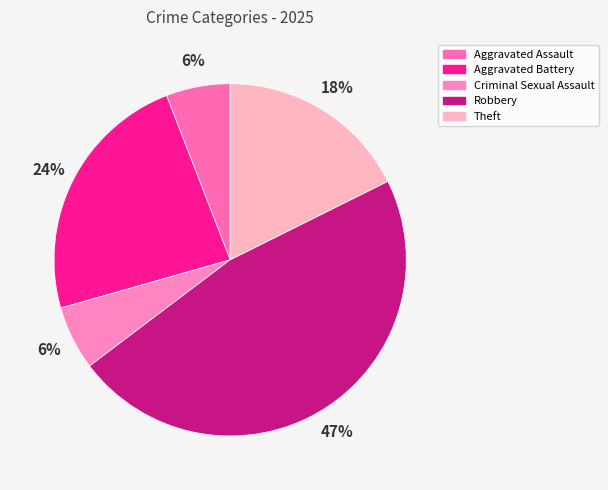

To the nearest percent, what portion does Aggravated Assault represent?

6%